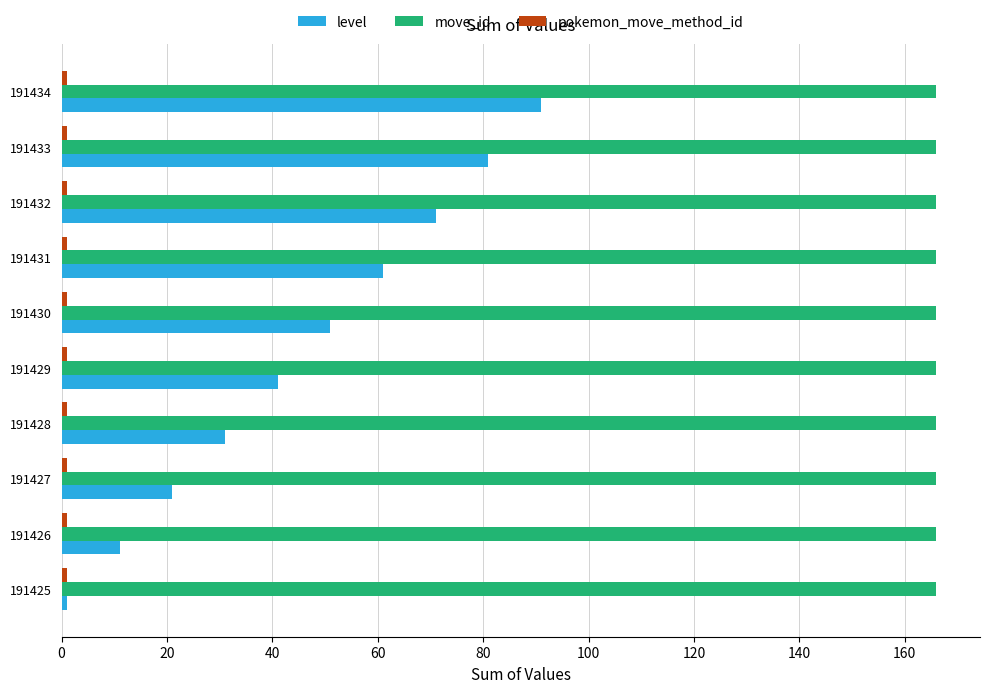

What is the sum of all move_id values?

1660